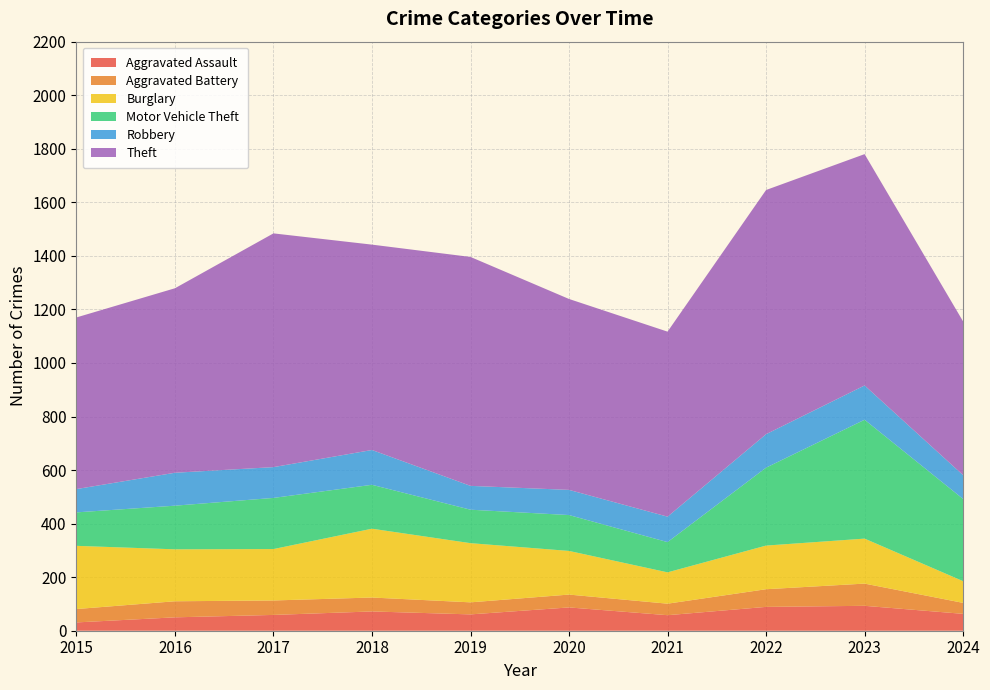

Reading left to right, transcribe all the data shown in this chart.

Aggravated Assault: 2015=31	2016=50	2017=59	2018=72	2019=61	2020=87	2021=58	2022=89	2023=93	2024=63
Aggravated Battery: 2015=50	2016=60	2017=54	2018=52	2019=45	2020=48	2021=43	2022=66	2023=83	2024=41
Burglary: 2015=236	2016=194	2017=192	2018=257	2019=221	2020=163	2021=117	2022=163	2023=168	2024=81
Motor Vehicle Theft: 2015=125	2016=163	2017=191	2018=164	2019=125	2020=134	2021=113	2022=291	2023=444	2024=307
Robbery: 2015=87	2016=123	2017=115	2018=130	2019=89	2020=94	2021=95	2022=125	2023=128	2024=89
Theft: 2015=641	2016=689	2017=873	2018=767	2019=855	2020=713	2021=691	2022=912	2023=864	2024=574